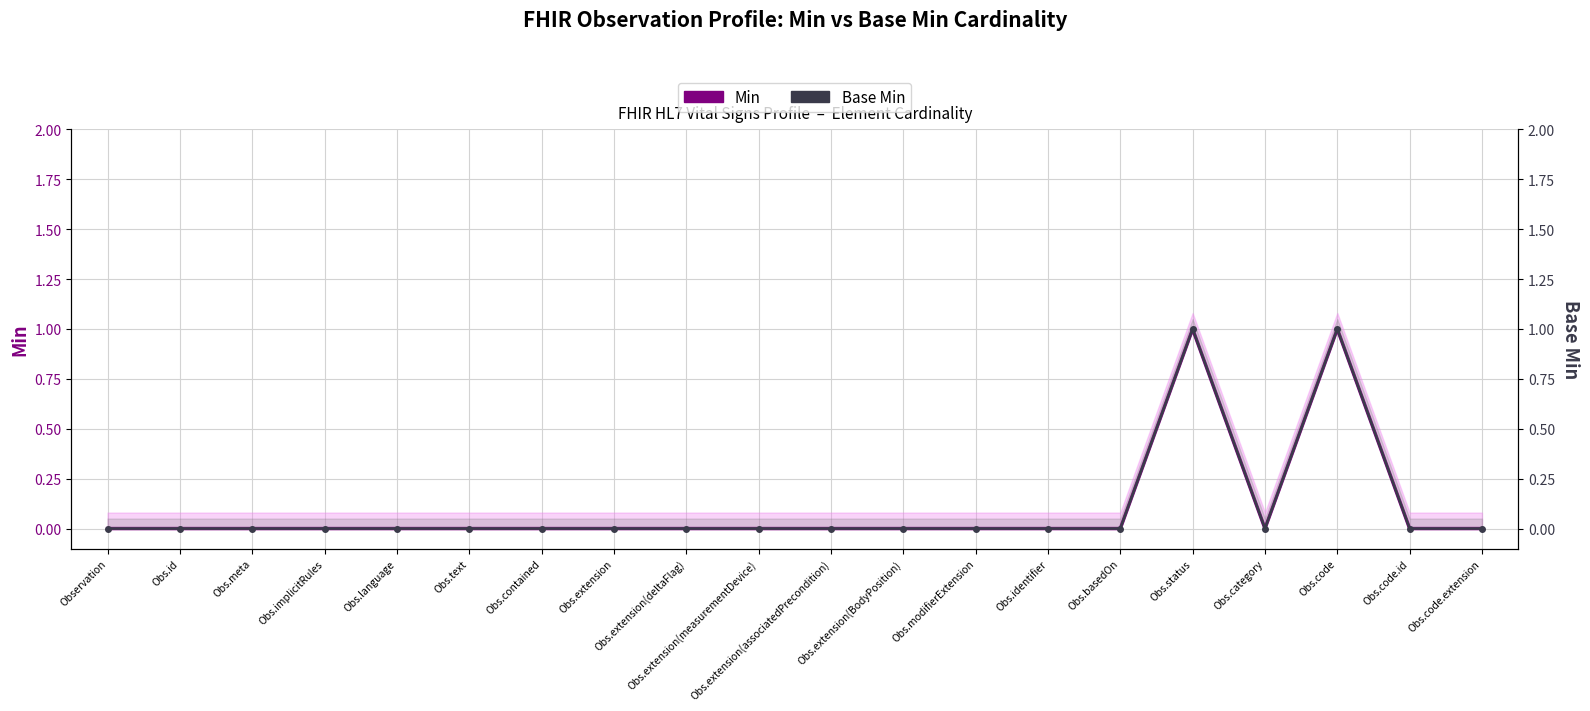

How many data points in Min are above 0?

2